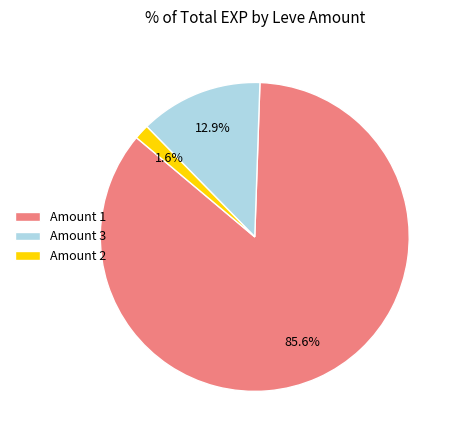

Which slice is the largest?

Amount 1